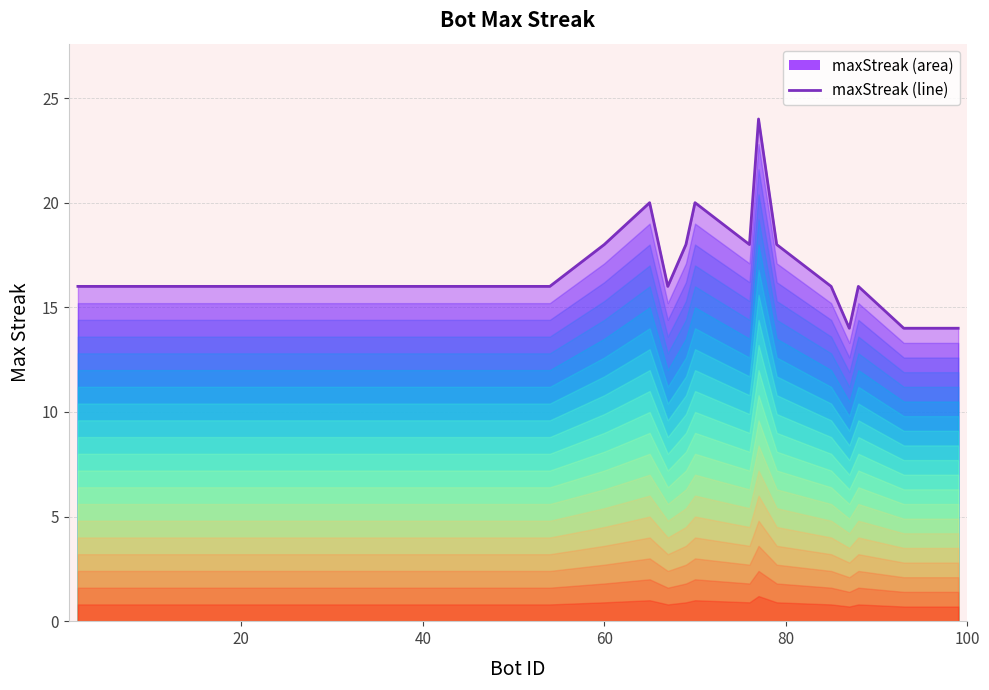

What is the value of the 12th point from the left?

20